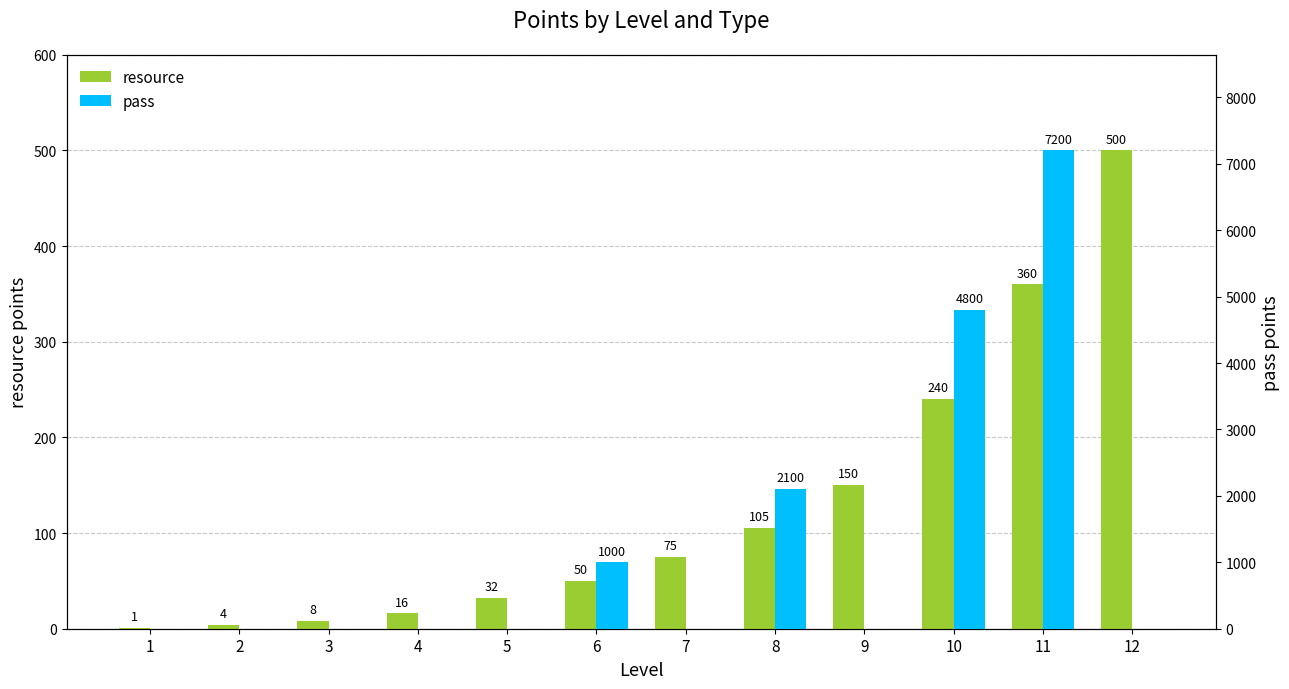

Reading left to right, transcribe all the data shown in this chart.

resource: 1	4	8	16	32	50	75	105	150	240	360	500
pass: 0	0	0	0	0	1000	0	2100	0	4800	7200	0